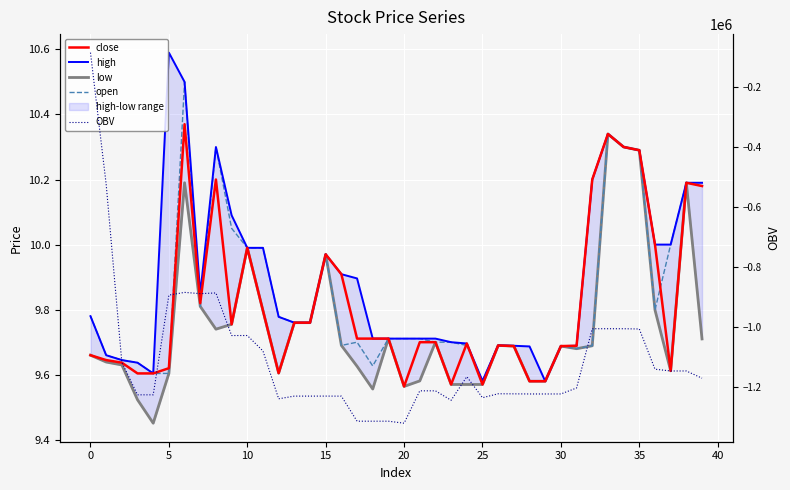

Which series changed the most between 10 and 14?

OBV